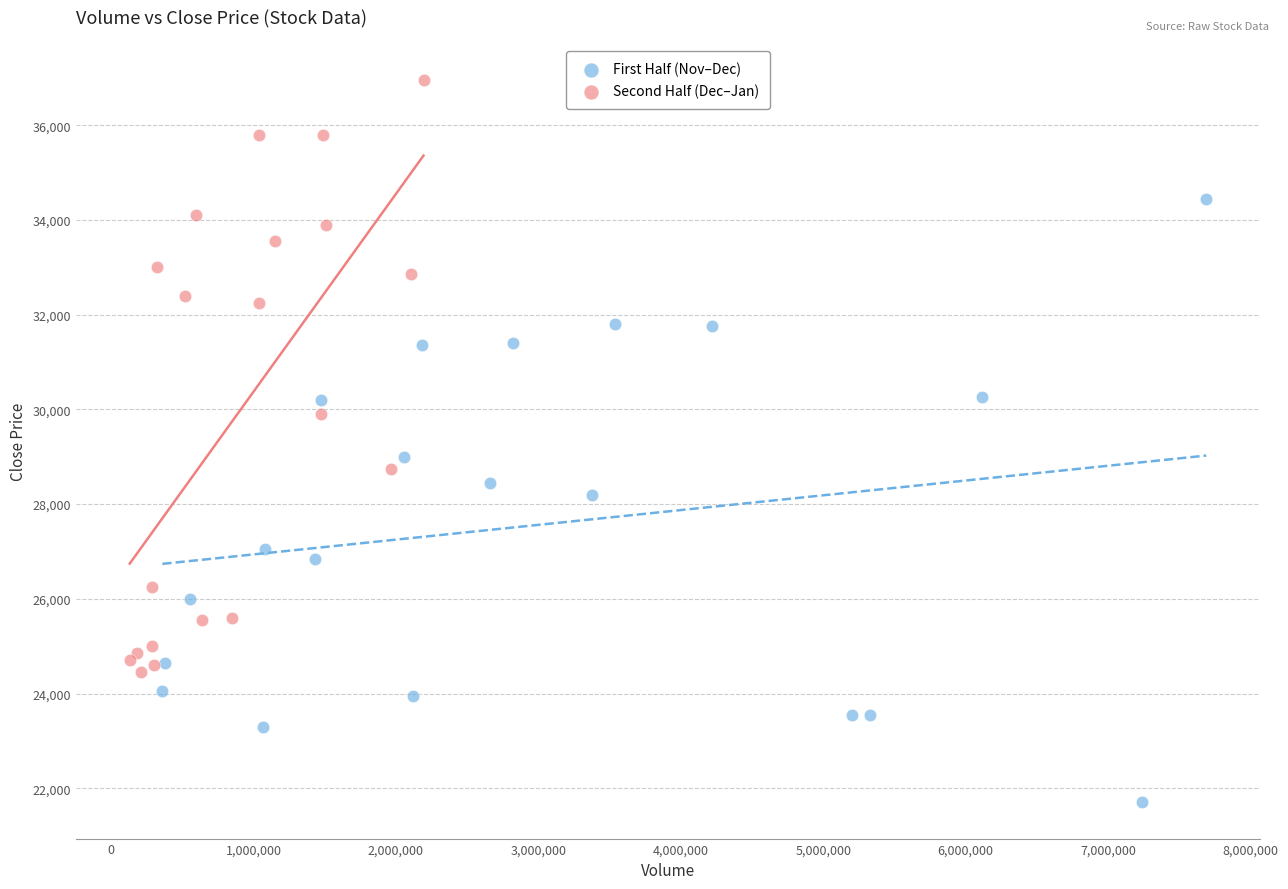

Which series reaches the minimum Y coordinate?

First Half (Nov–Dec)